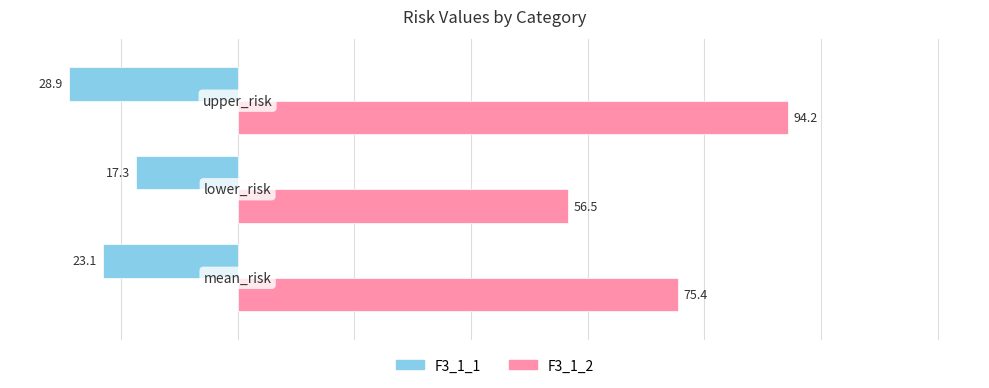

What is the average value of the F3_1_2 series?

75.4